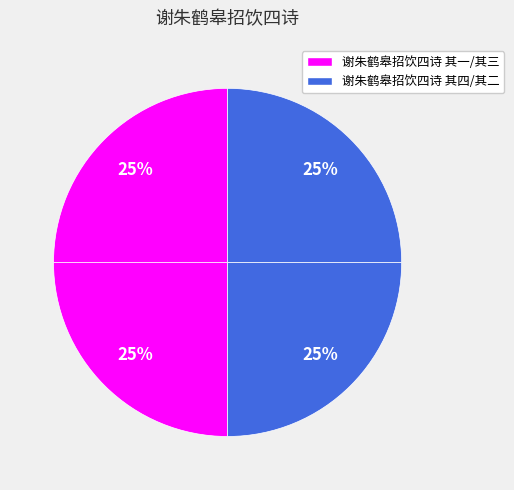

How many segments does this pie chart have?

4